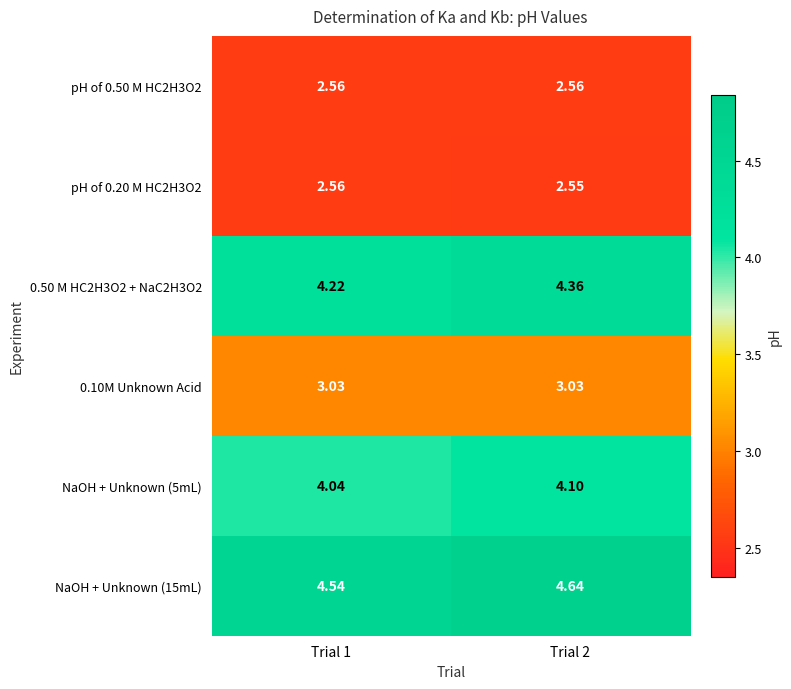

Which category has the highest value across all series?

Trial 2